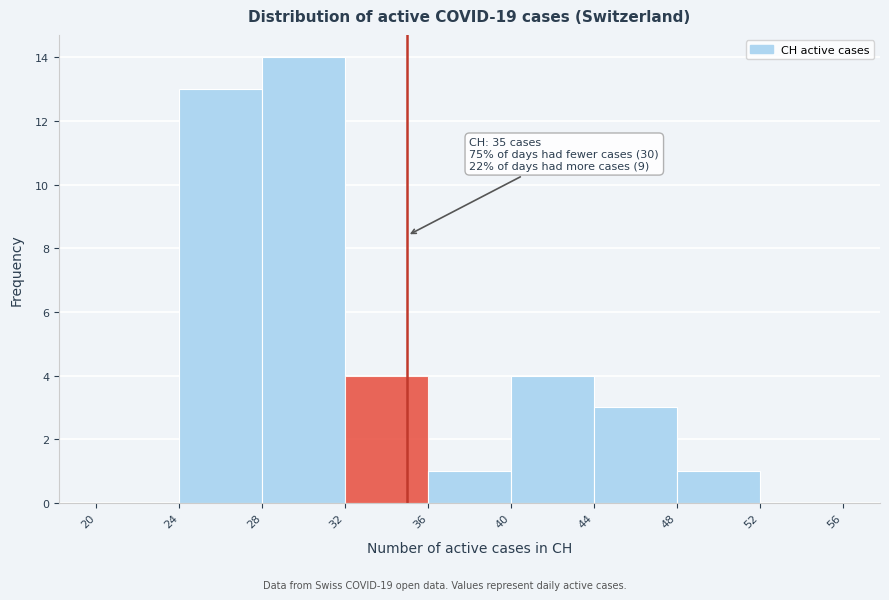

Over which range of the x-axis is the bar tallest?

28 to 32